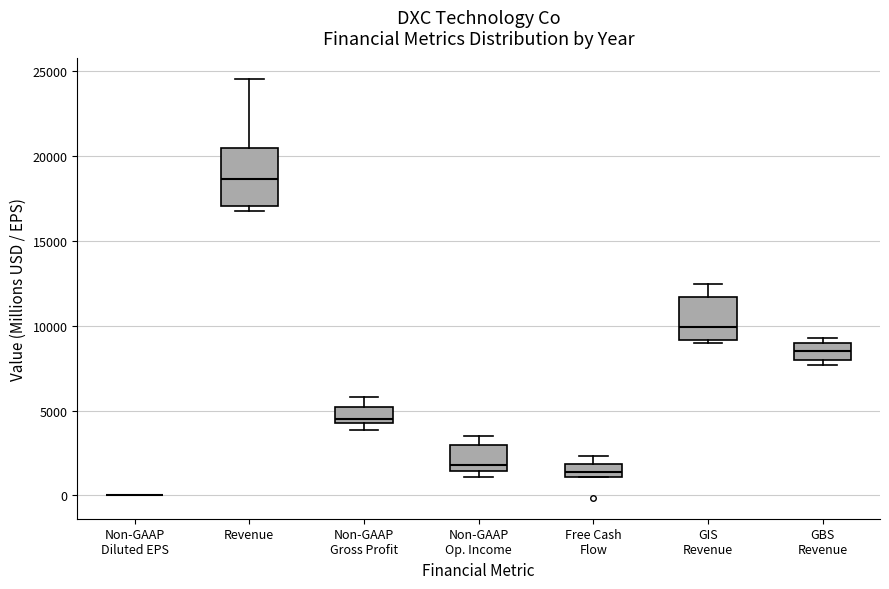

Which box is the tallest, from its lower edge to its upper edge?

Revenue